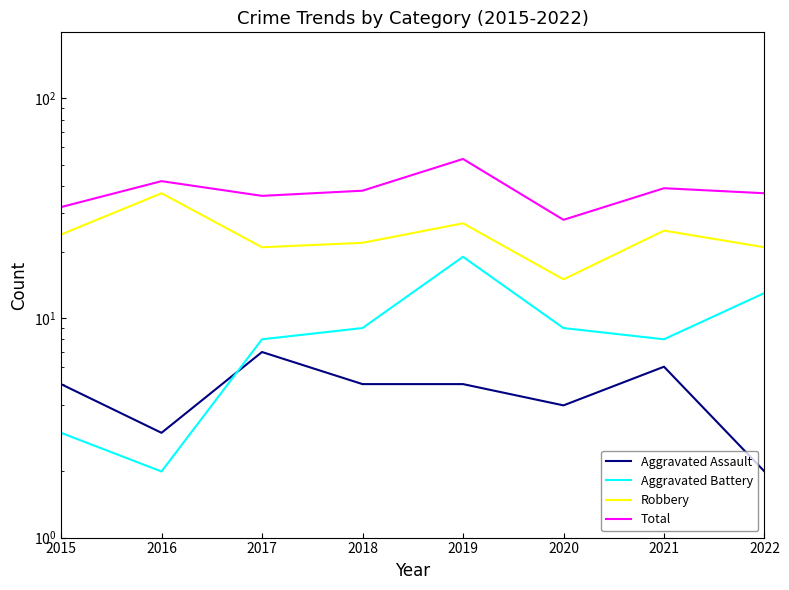

The Robbery series shows 50 at 2016. True or false?

False